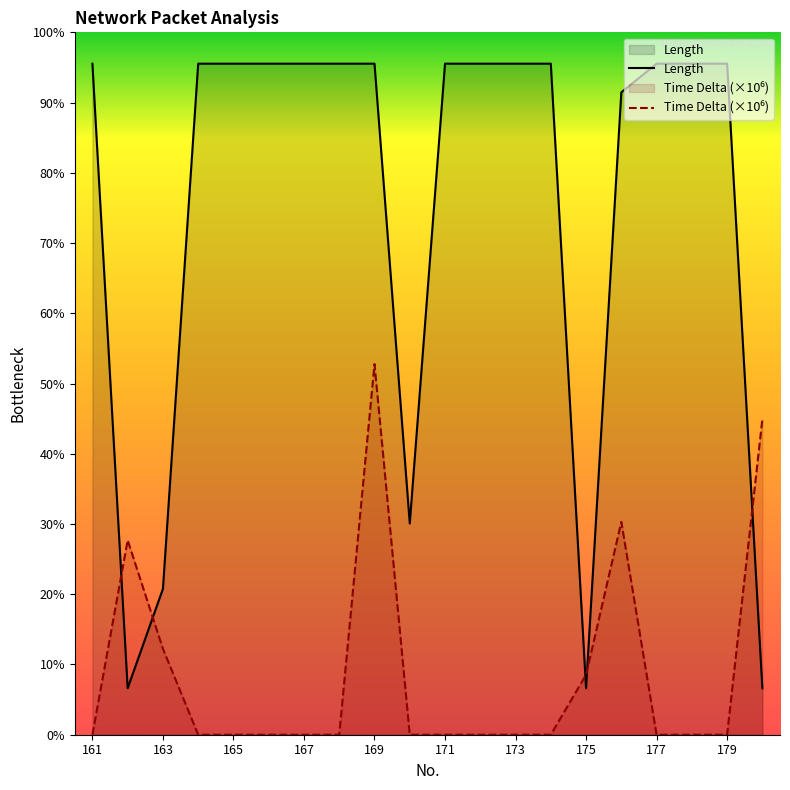

Between 176 and 171, which is larger?

171